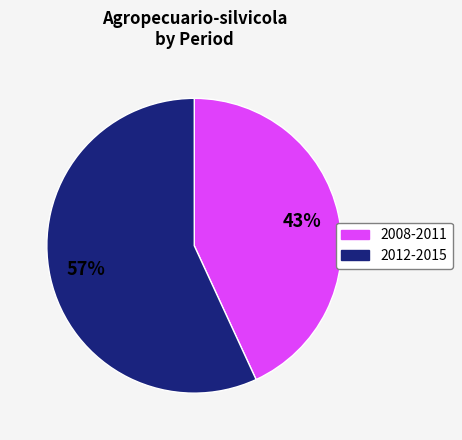

To the nearest percent, what is the average slice percentage?

50%